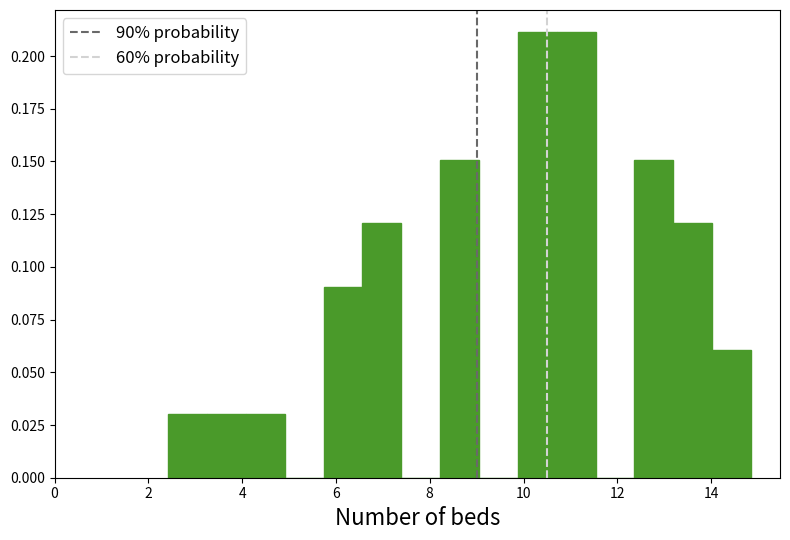

Reading left to right, list every bar in this chart as the range it spans on the x-axis followed by its height. Neither the bar edges nor the heights are printed on the chart, so give them approximately, as read against the axes.

2.4 to 3.2: 0.03
3.2 to 4.0: 0.03
4.0 to 5.0: 0.03
5.0 to 5.8: 0
5.8 to 6.6: 0.09
6.6 to 7.4: 0.12
7.4 to 8.2: 0
8.2 to 9.0: 0.15
9.0 to 9.8: 0
9.8 to 10.8: 0.21
10.8 to 11.6: 0.21
11.6 to 12.4: 0
12.4 to 13.2: 0.15
13.2 to 14.0: 0.12
14.0 to 14.8: 0.06